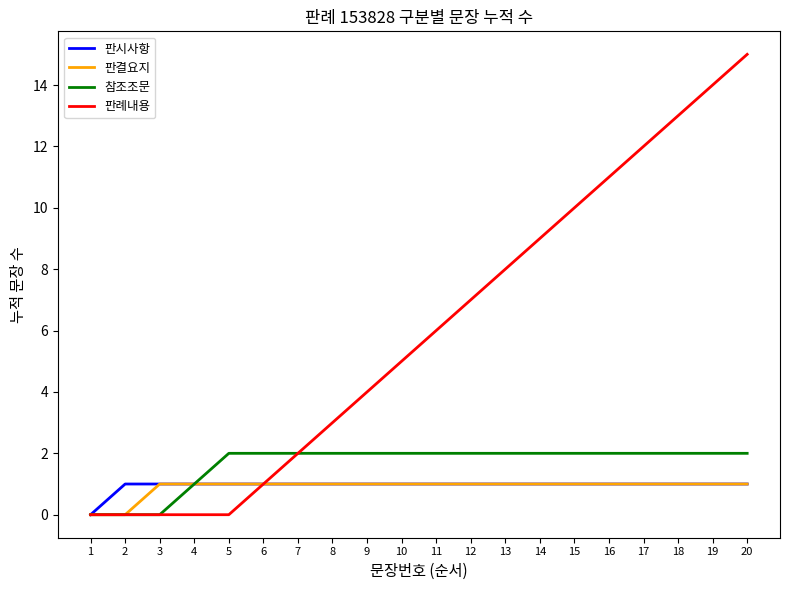

Which label corresponds to the largest value in the chart?

20